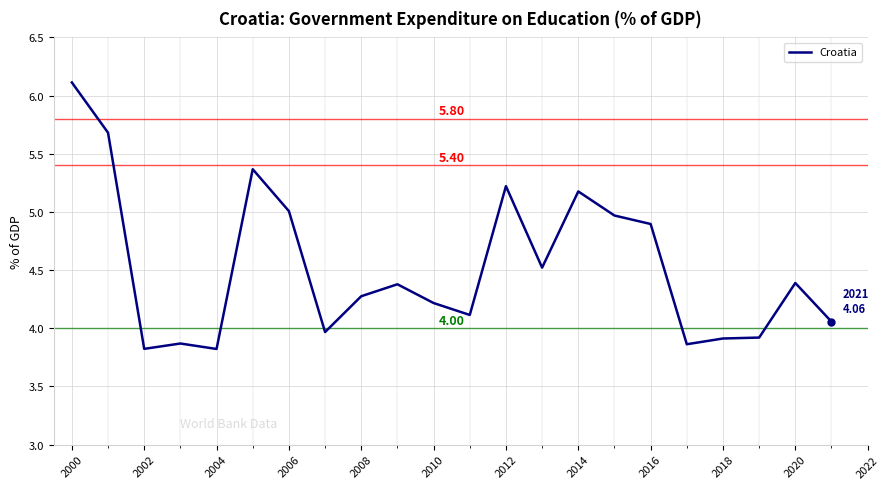

What is the difference between the maximum and minimum values?

2.3